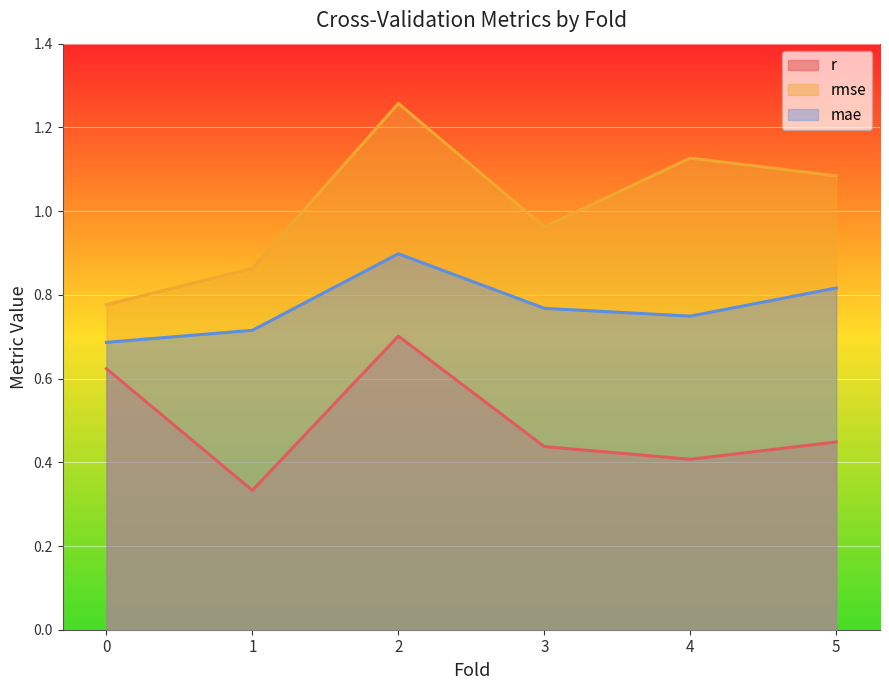

Between 2.0 and 4.0, which is larger?

2.0